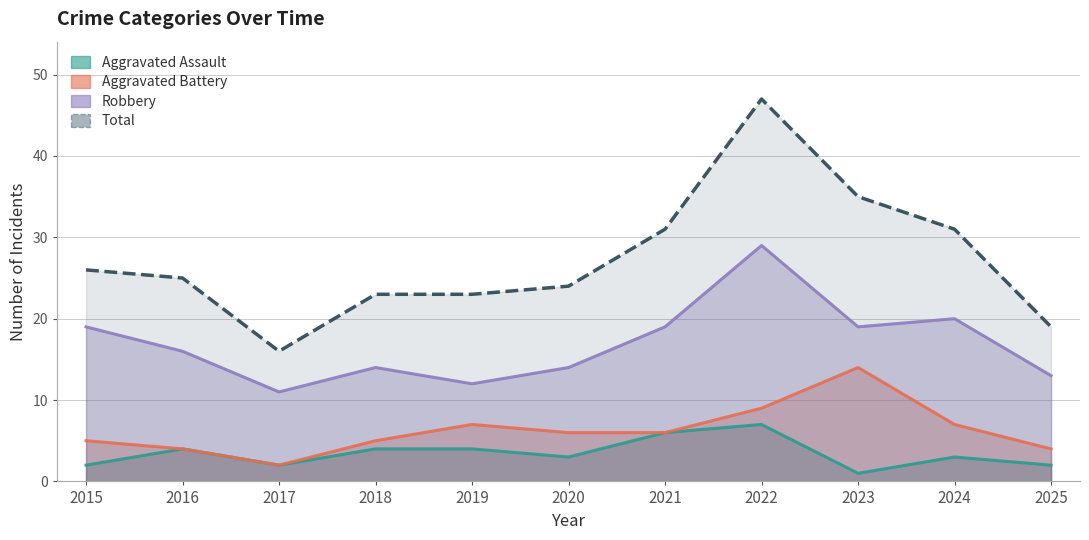

The Aggravated Assault series shows 3 at 2019. True or false?

False